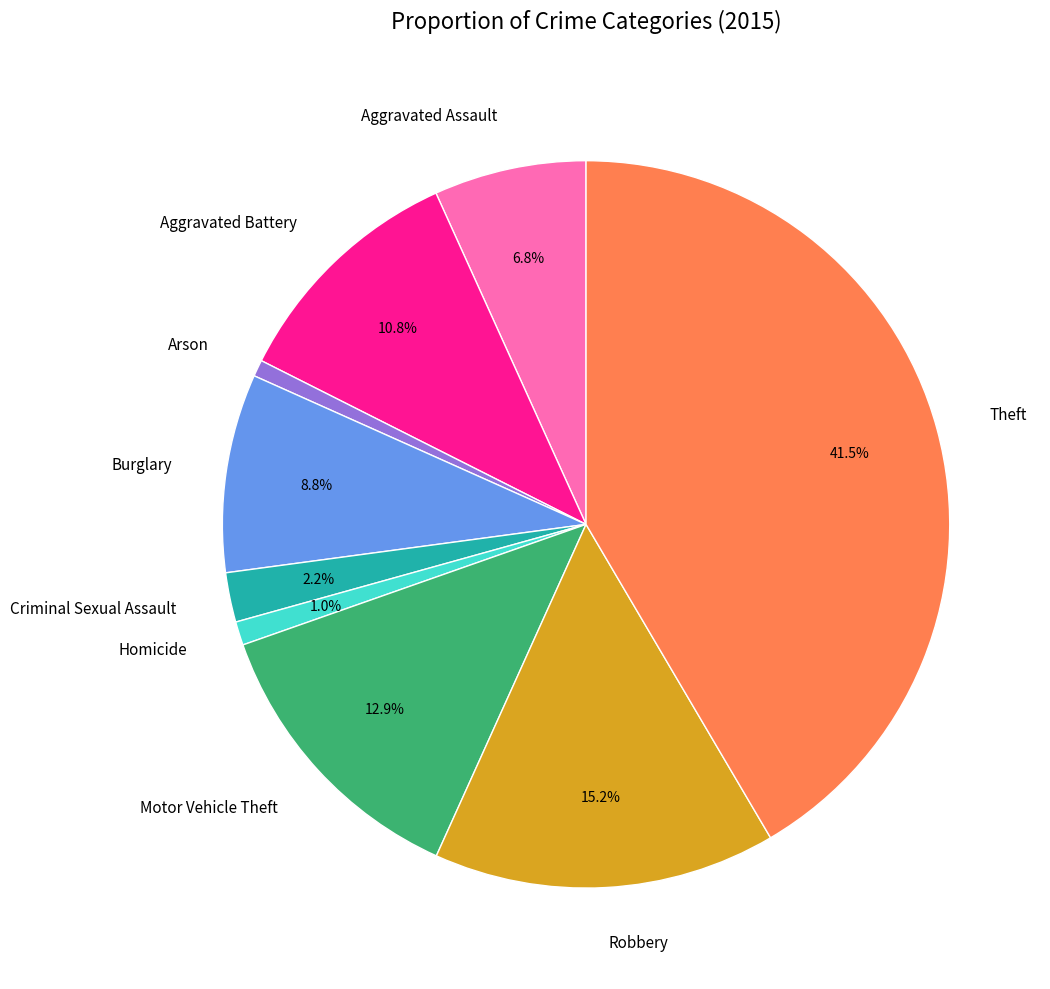

Is there a majority slice in this chart?

No